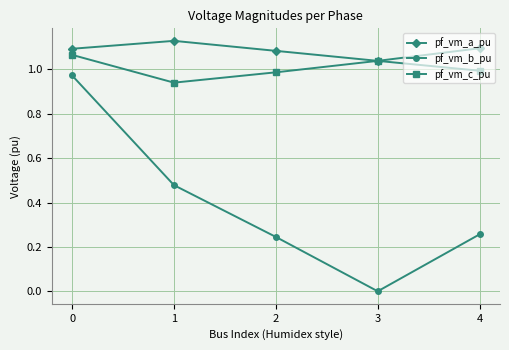

Is it true that pf_vm_b_pu equals 0.7 at 1?

False